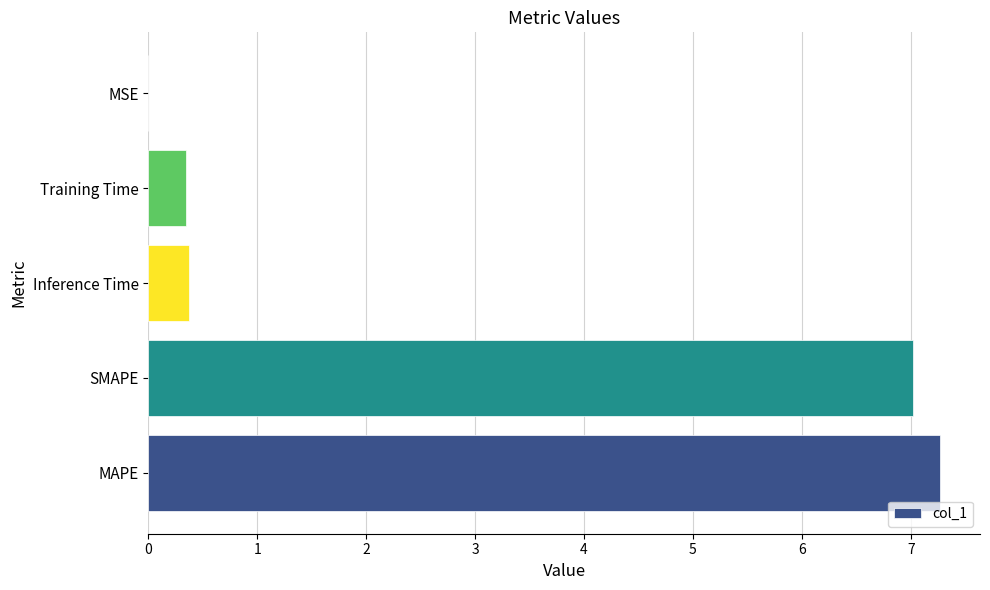

What is the maximum value shown in the chart?

7.3